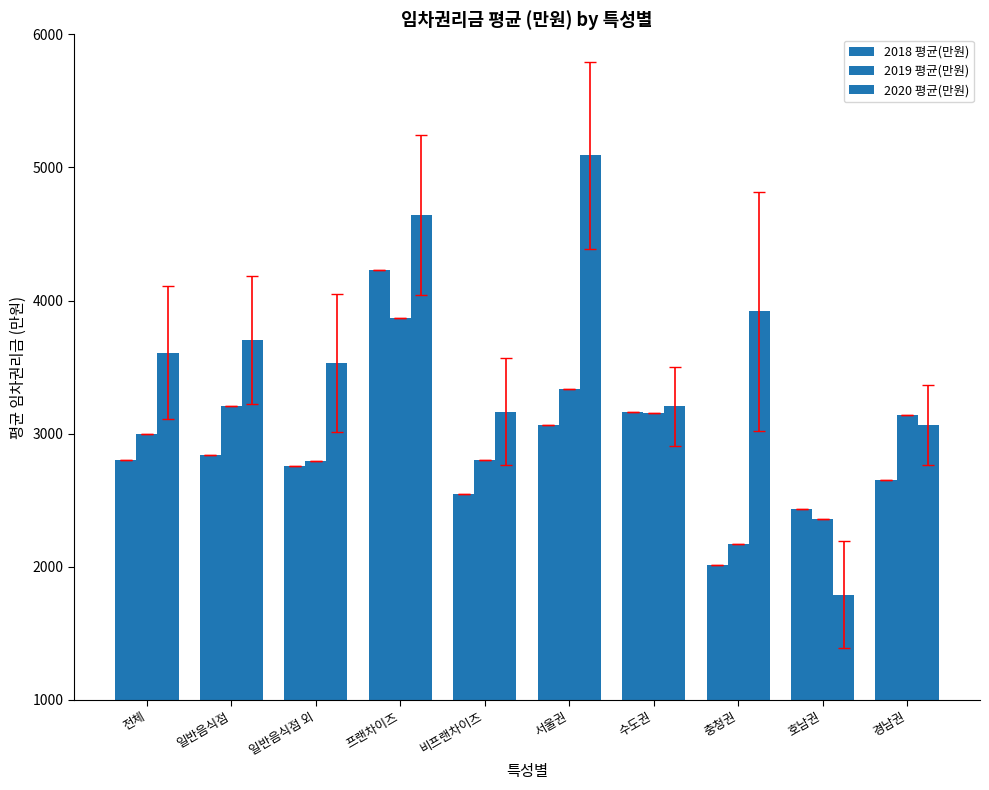

Which category has the lowest value in the 2020 평균(만원) series?

호남권